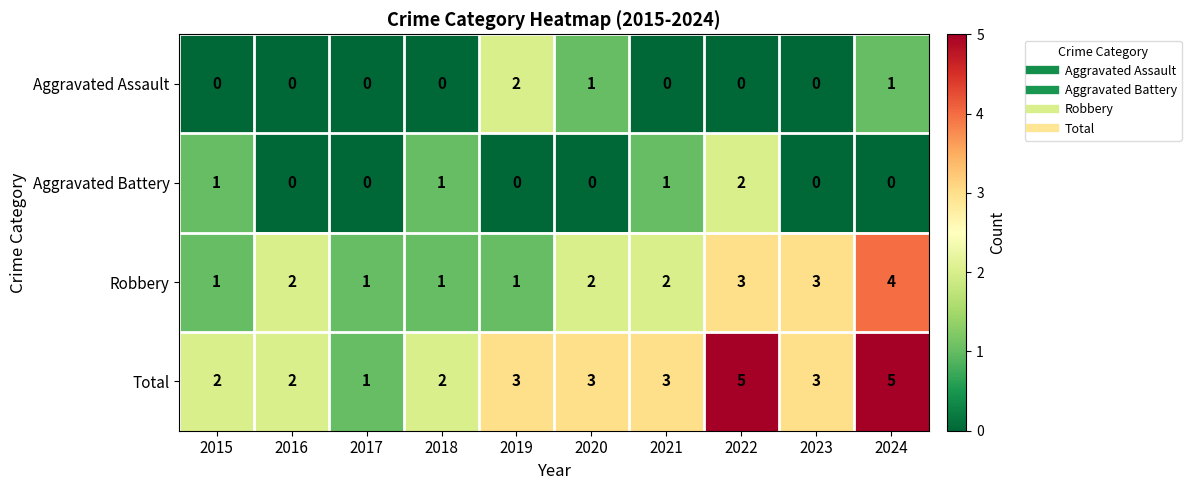

Is the value of Total at 2022 greater than the value of Aggravated Battery at 2022?

Yes